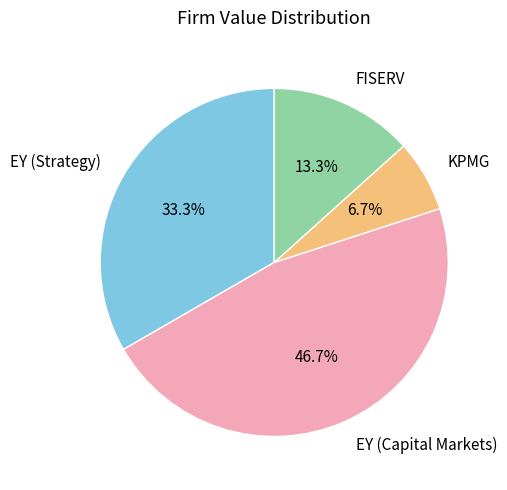

To the nearest percent, what percentage of the pie is EY (Strategy)?

33%